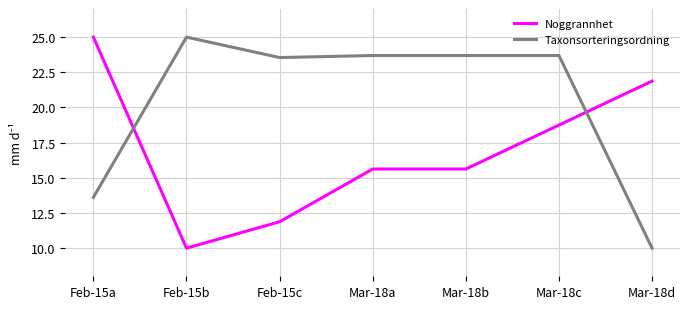

True or false: Taxonsorteringsordning has a value of 23.5 at Feb-15c.

True